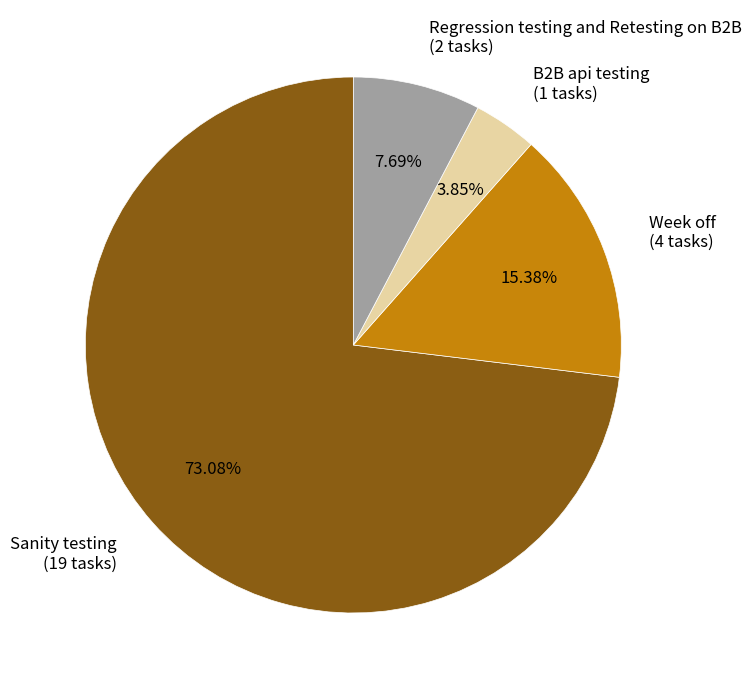

Combined, do Sanity testing and Week off account for over 50%?

Yes